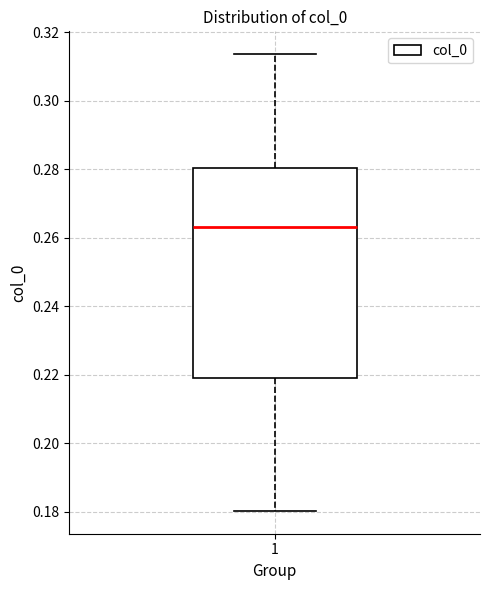

Transcribe this box plot: give where the median line is, the range the box spans, and where the two whiskers end, as read against the y-axis. The values are not printed on the chart, so give them approximately, as read against the axis.

median 0.262, box 0.218 to 0.280, whiskers 0.180 to 0.314